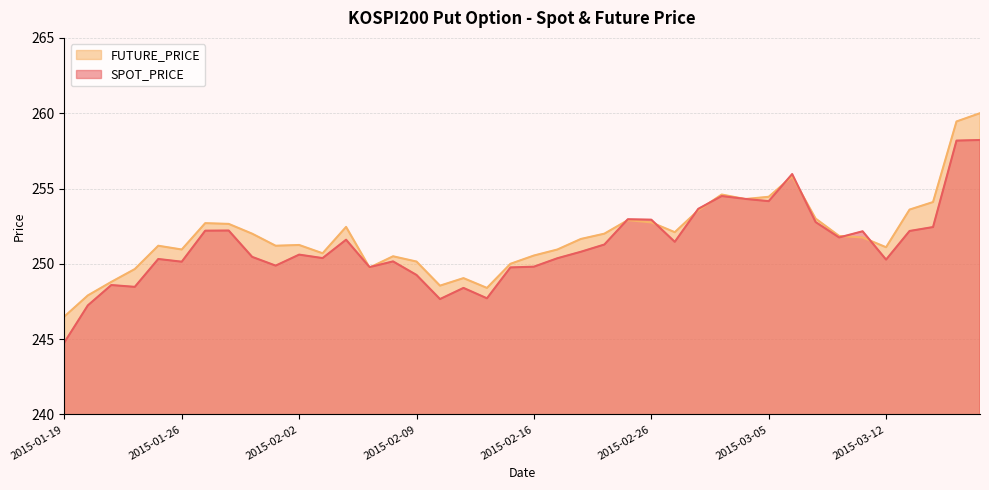

What is the difference between the SPOT_PRICE values at 2015-02-06 and 2015-01-22?

1.7